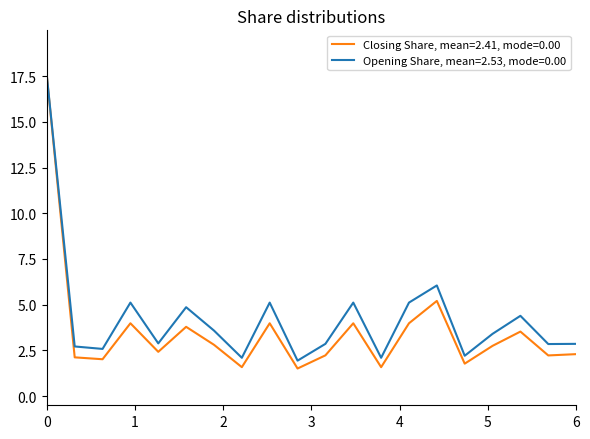

Which series has the largest range (max minus min)?

Closing Share, mean=2.41, mode=0.00